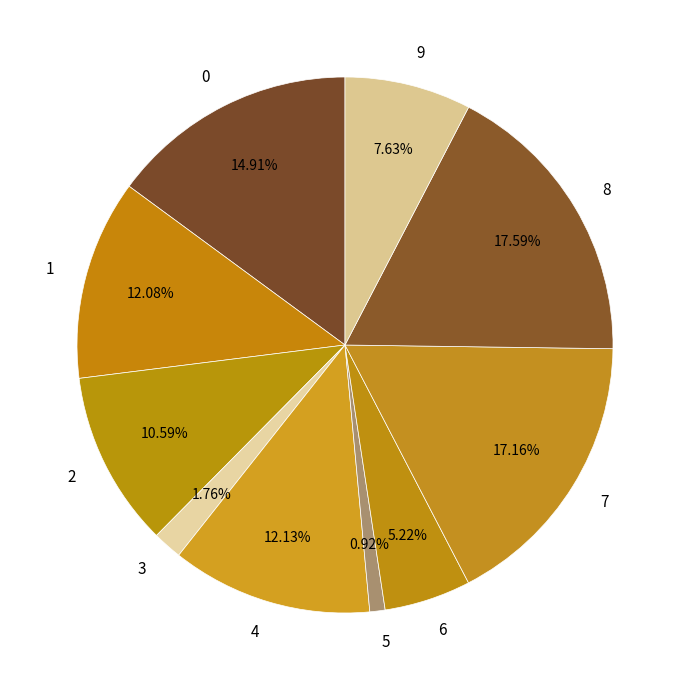

Count the number of slices in the pie.

10